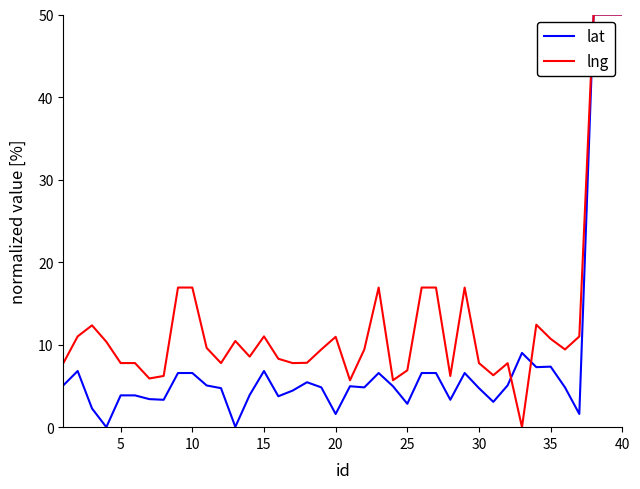

What is the highest value of the lat series?

50.0